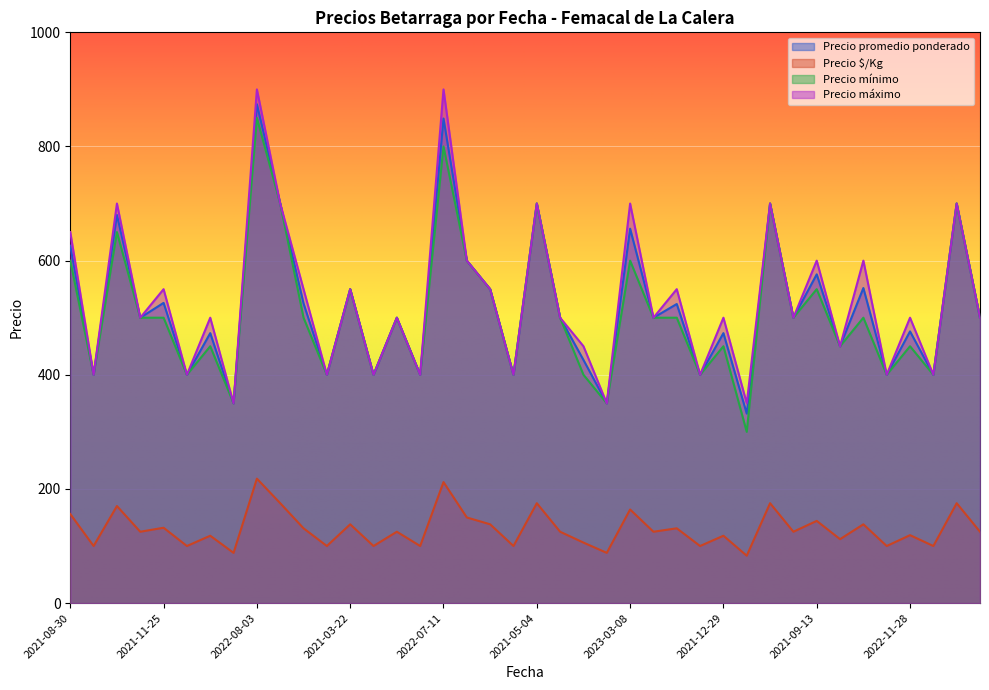

What are all the series names shown in the legend?

Precio promedio ponderado, Precio $/Kg, Precio mínimo, Precio máximo